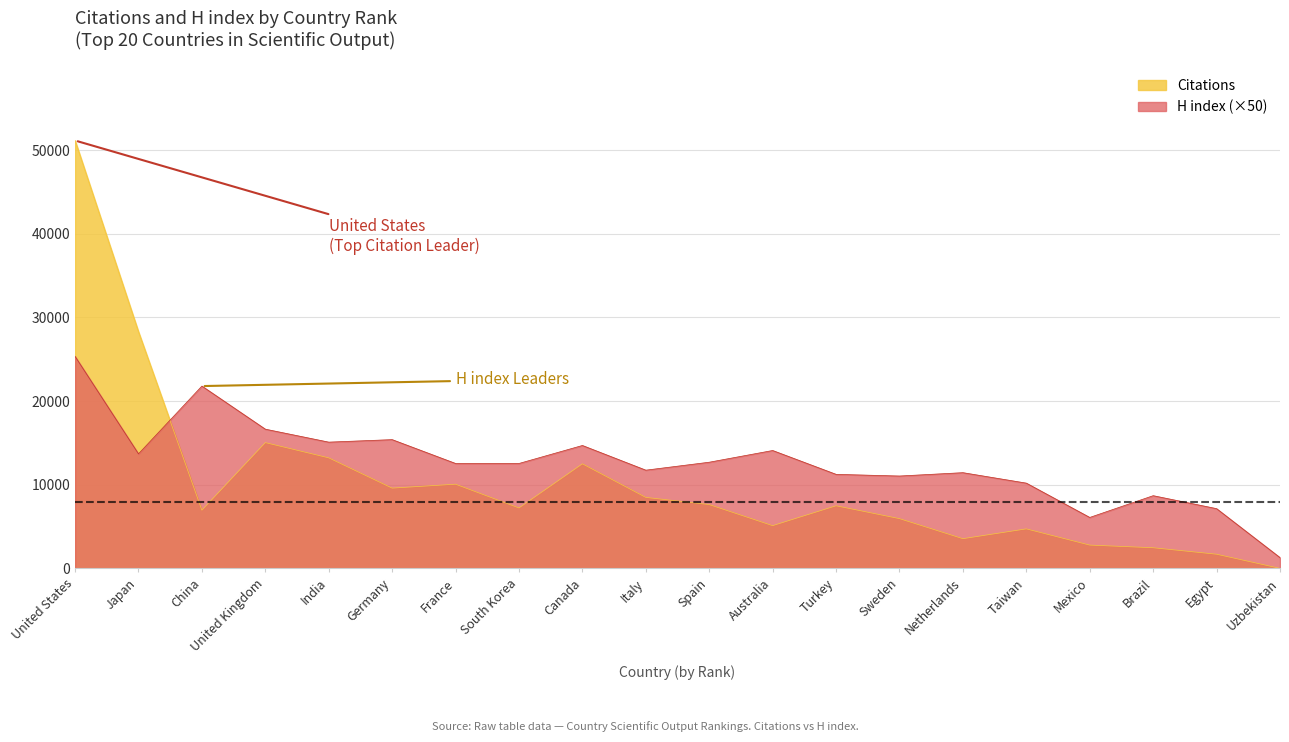

What is the smallest value displayed?

14